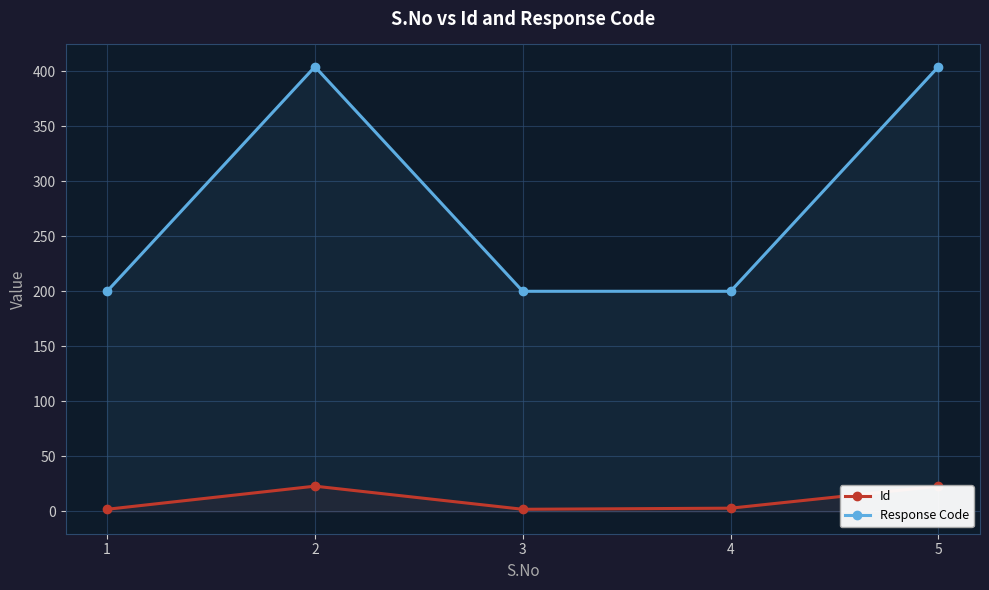

What value does the Id series have at 3?

2